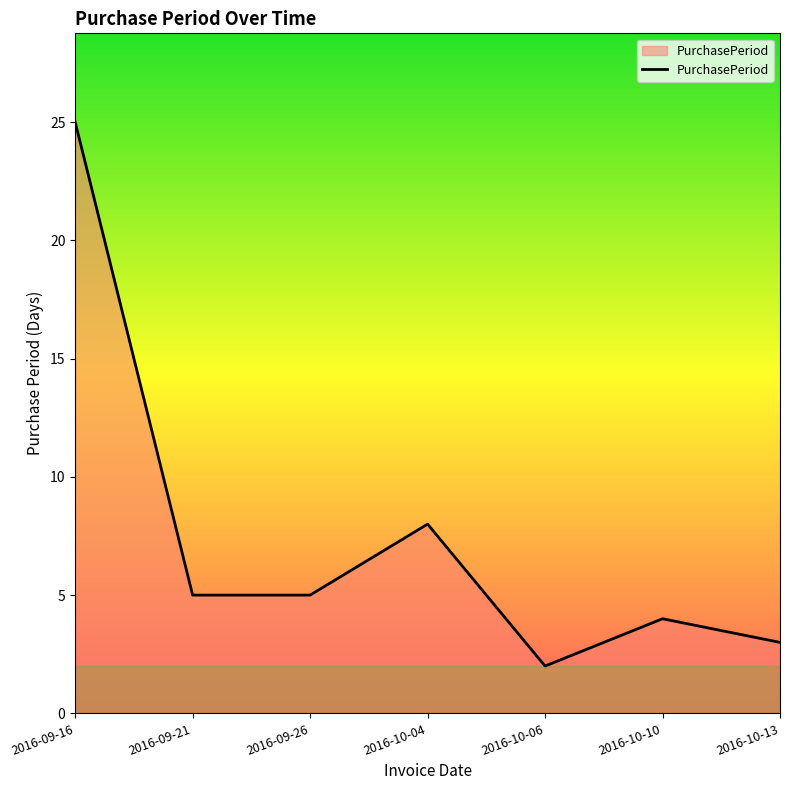

What position from the left is 2016-09-26?

3